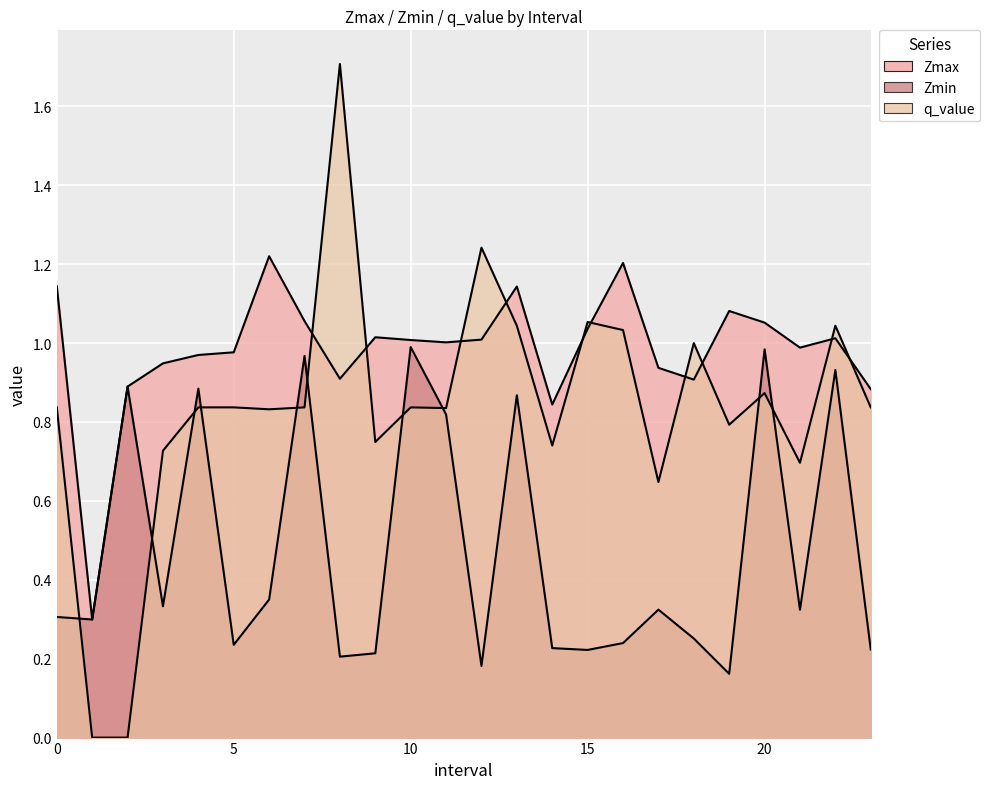

Reading left to right, list all the values displayed in this chart.

Zmax: 0.0=1.1	1.0=0.3	2.0=0.9	3.0=0.9	4.0=1.0	5.0=1.0	6.0=1.2	7.0=1.1	8.0=0.9	9.0=1.0	10.0=1.0	11.0=1.0	12.0=1.0	13.0=1.1	14.0=0.8	15.0=1.0	16.0=1.2	17.0=0.9	18.0=0.9	19.0=1.1	20.0=1.1	21.0=1.0	22.0=1.0	23.0=0.9
Zmin: 0.0=0.3	1.0=0.3	2.0=0.9	3.0=0.3	4.0=0.9	5.0=0.2	6.0=0.3	7.0=1.0	8.0=0.2	9.0=0.2	10.0=1.0	11.0=0.8	12.0=0.2	13.0=0.9	14.0=0.2	15.0=0.2	16.0=0.2	17.0=0.3	18.0=0.3	19.0=0.2	20.0=1.0	21.0=0.3	22.0=0.9	23.0=0.2
q_value: 0.0=0.8	1.0=0.0	2.0=0.0	3.0=0.7	4.0=0.8	5.0=0.8	6.0=0.8	7.0=0.8	8.0=1.7	9.0=0.7	10.0=0.8	11.0=0.8	12.0=1.2	13.0=1.0	14.0=0.7	15.0=1.1	16.0=1.0	17.0=0.6	18.0=1.0	19.0=0.8	20.0=0.9	21.0=0.7	22.0=1.0	23.0=0.8